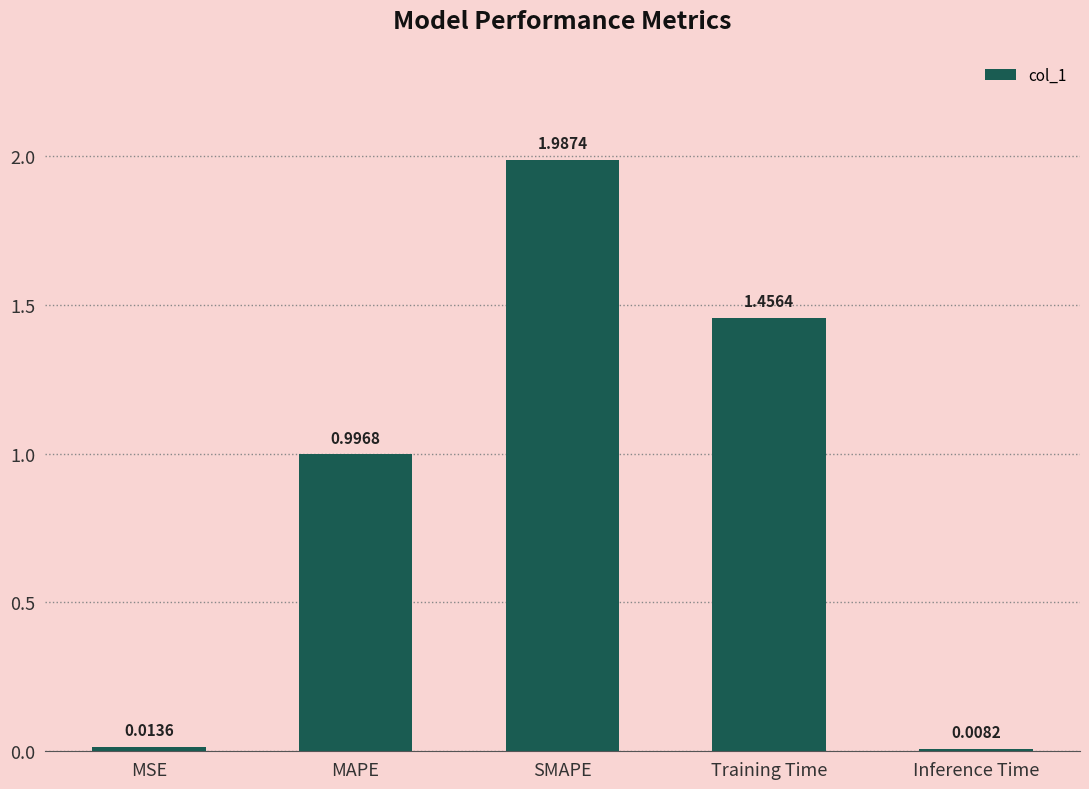

Does the chart contain stacked bars?

No